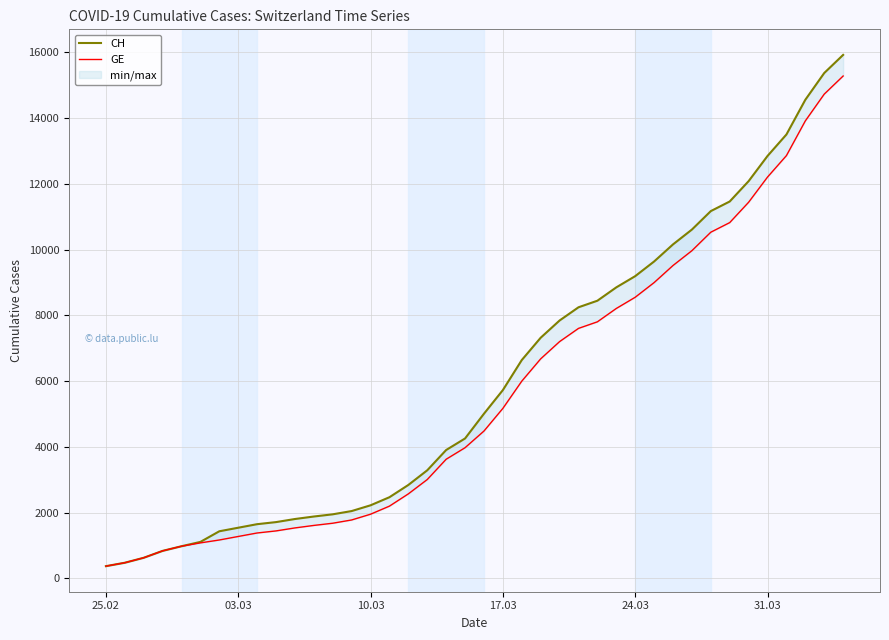

What is the maximum value for GE?

15284